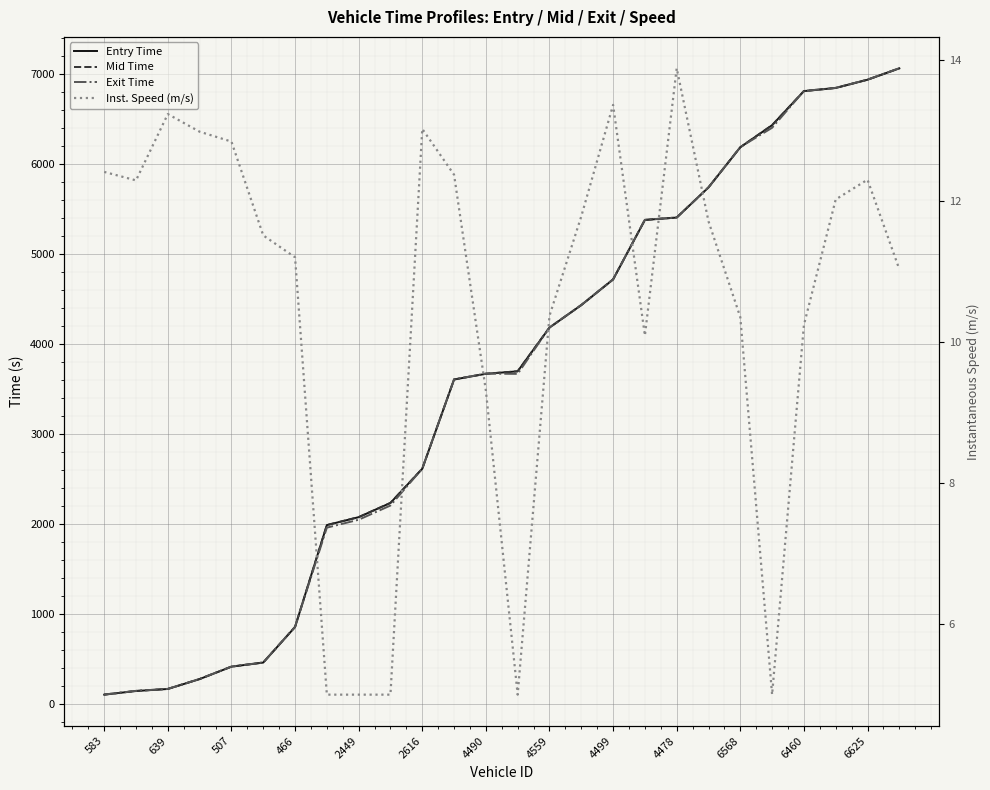

Which series has the widest spread of values?

Exit Time